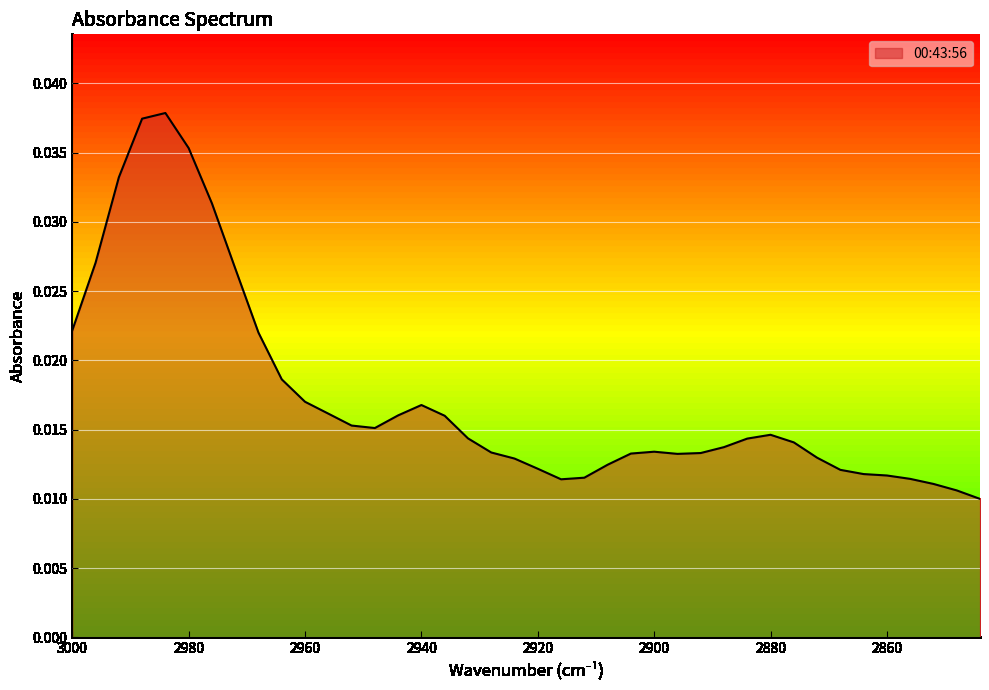

Is it true that the value at 2976 is 0.0?

True